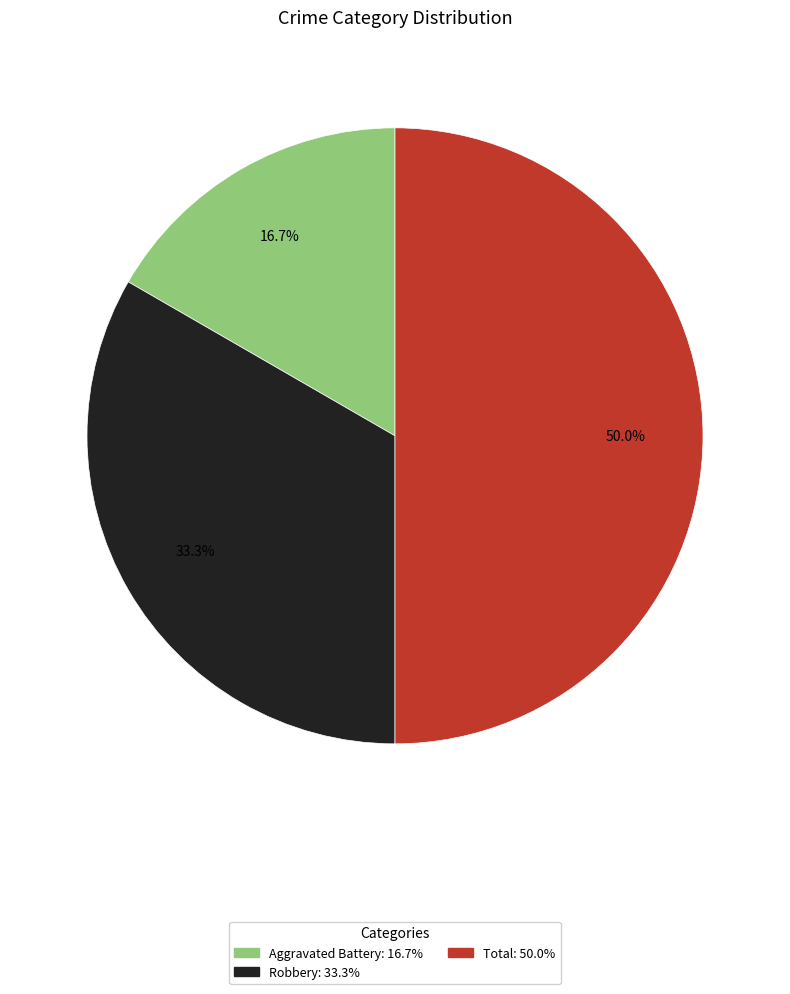

What is the ratio of the value at Robbery to the value at Total?

0.7